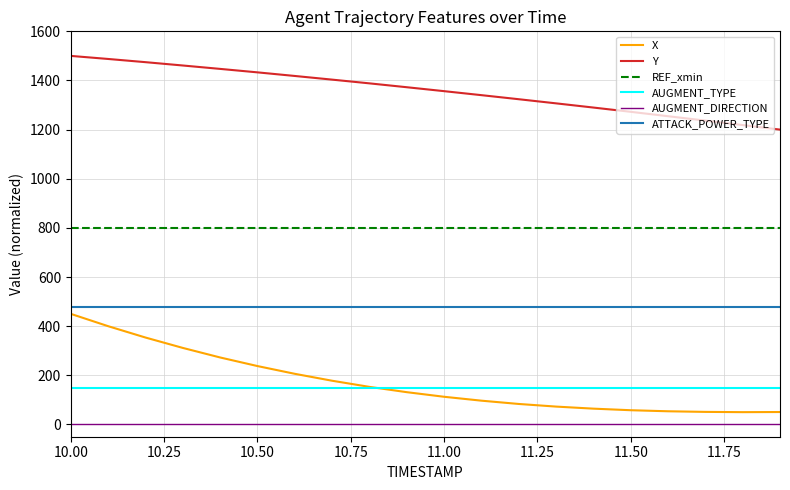

What is the maximum value shown in the chart?

1500.0